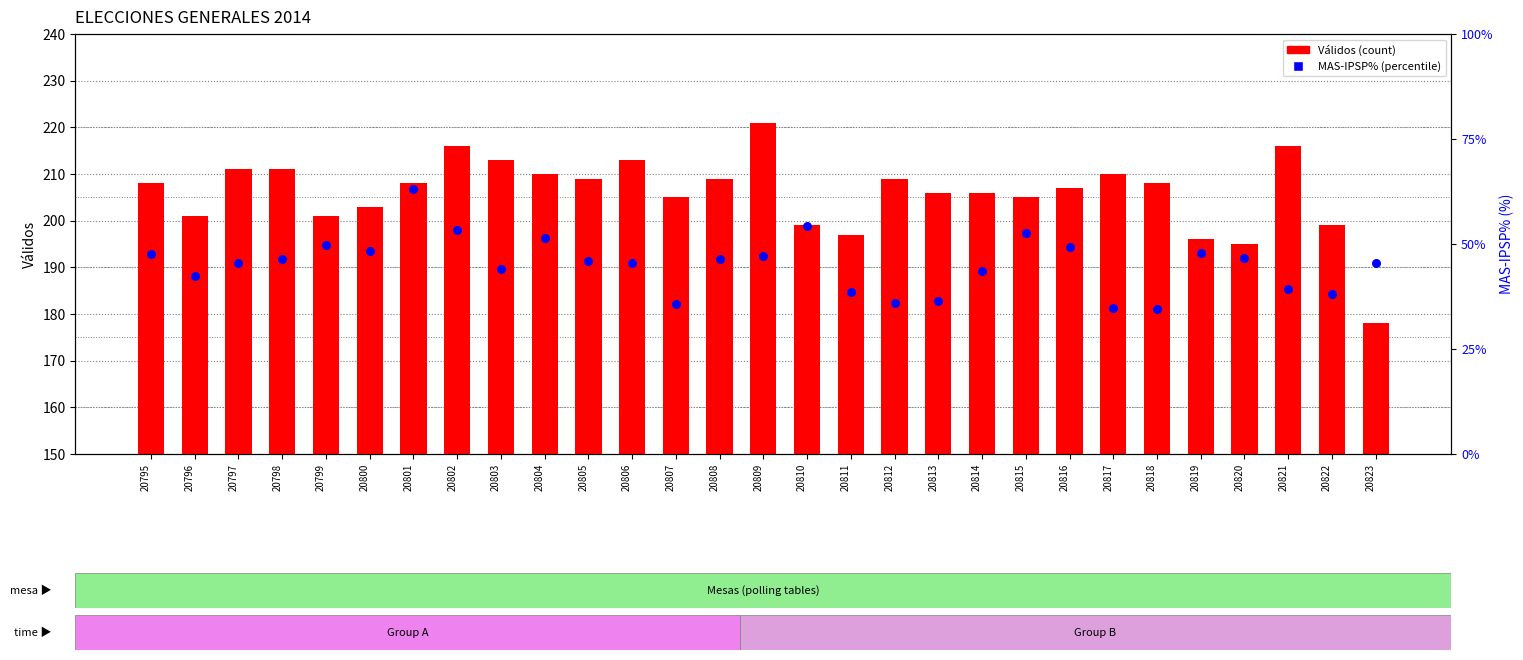

At how many categories does at least one series exceed 151?

29